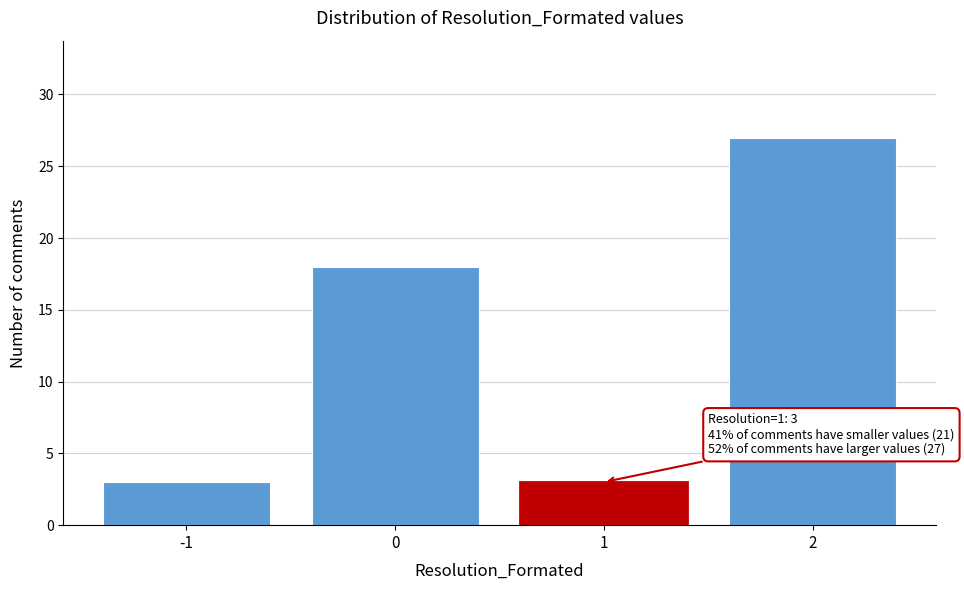

Reading left to right, transcribe all the data shown in this chart.

-1=3	0=18	1=3	2=27